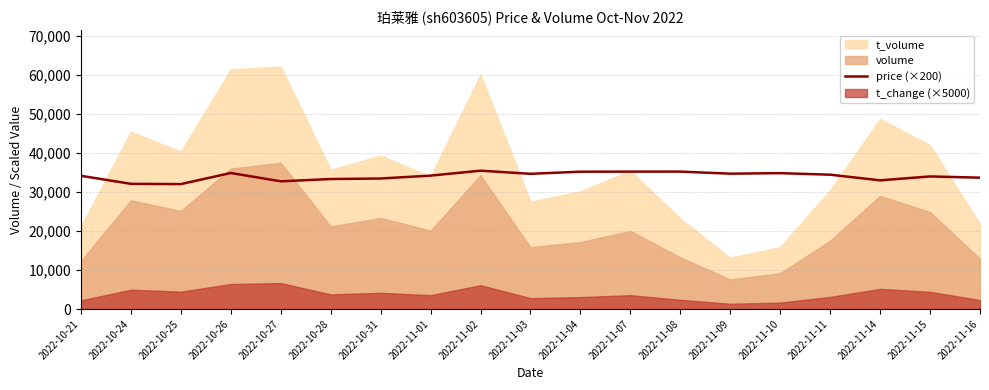

Which label corresponds to the smallest value in the chart?

2022-10-25